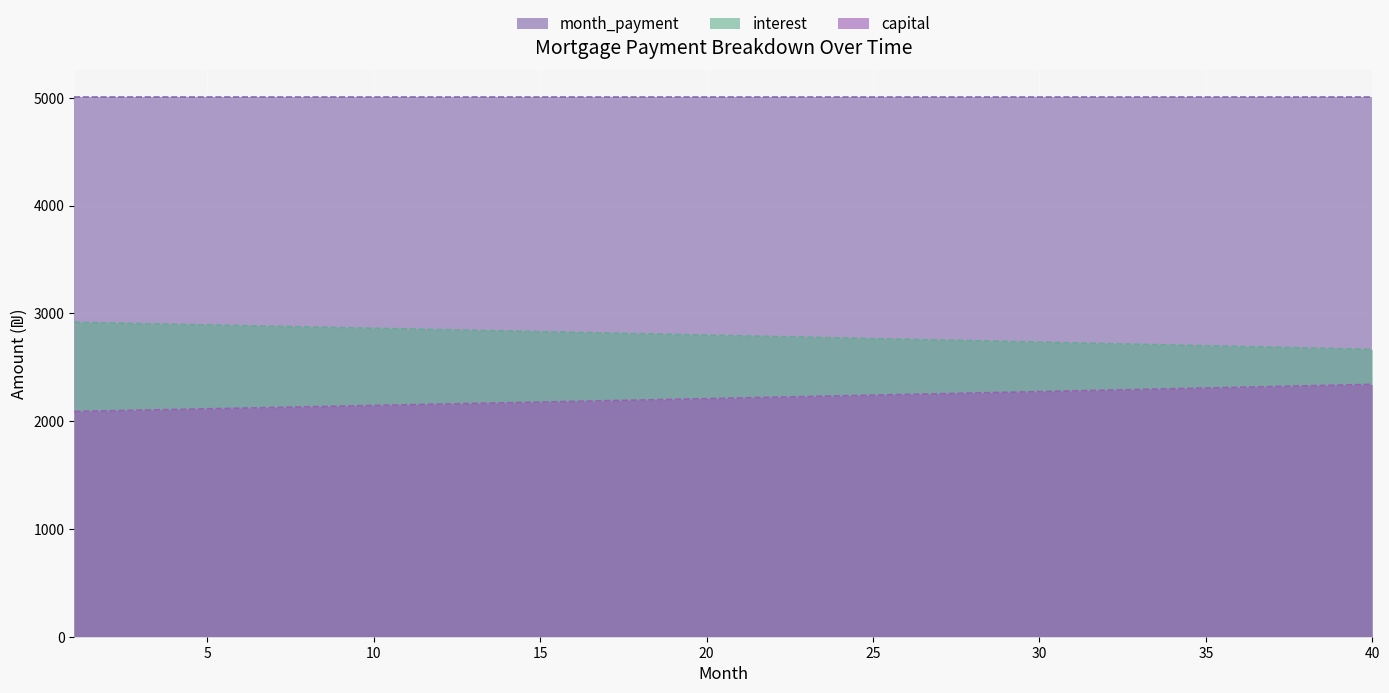

Reading right to left, transcribe all the data shown in this chart.

interest: 2665.3	2672.1	2678.9	2685.7	2692.4	2699.2	2705.9	2712.6	2719.2	2725.9	2732.5	2739.1	2745.7	2752.3	2758.8	2765.4	2771.9	2778.4	2784.9	2791.3	2797.8	2804.2	2810.6	2817.0	2823.4	2829.7	2836.0	2842.3	2848.6	2854.9	2861.2	2867.4	2873.6	2879.8	2886.0	2892.2	2898.3	2904.5	2910.6	2916.7
capital: 2340.9	2334.1	2327.3	2320.6	2313.8	2307.1	2300.4	2293.7	2287.0	2280.4	2273.7	2267.1	2260.5	2253.9	2247.4	2240.9	2234.3	2227.8	2221.4	2214.9	2208.5	2202.0	2195.6	2189.2	2182.9	2176.5	2170.2	2163.9	2157.6	2151.3	2145.1	2138.8	2132.6	2126.4	2120.2	2114.1	2107.9	2101.8	2095.7	2089.6